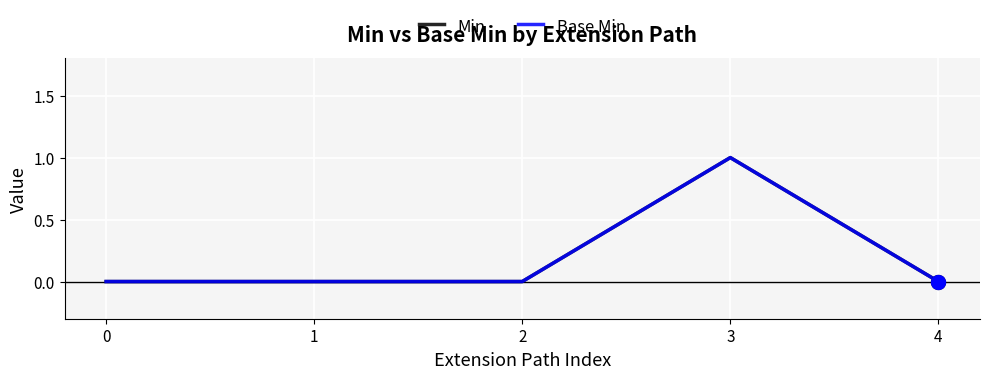

Which series changed the most between 0 and 4?

Min